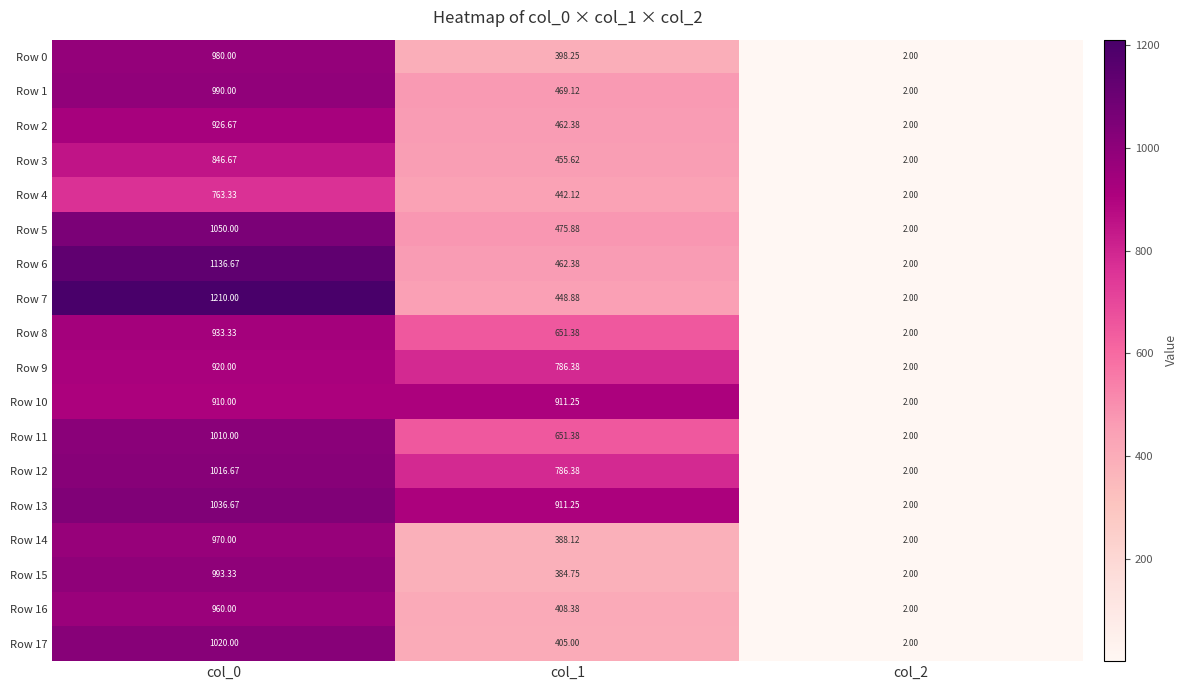

Is the value of Row 15 at col_0 greater than the value of Row 14 at col_2?

Yes